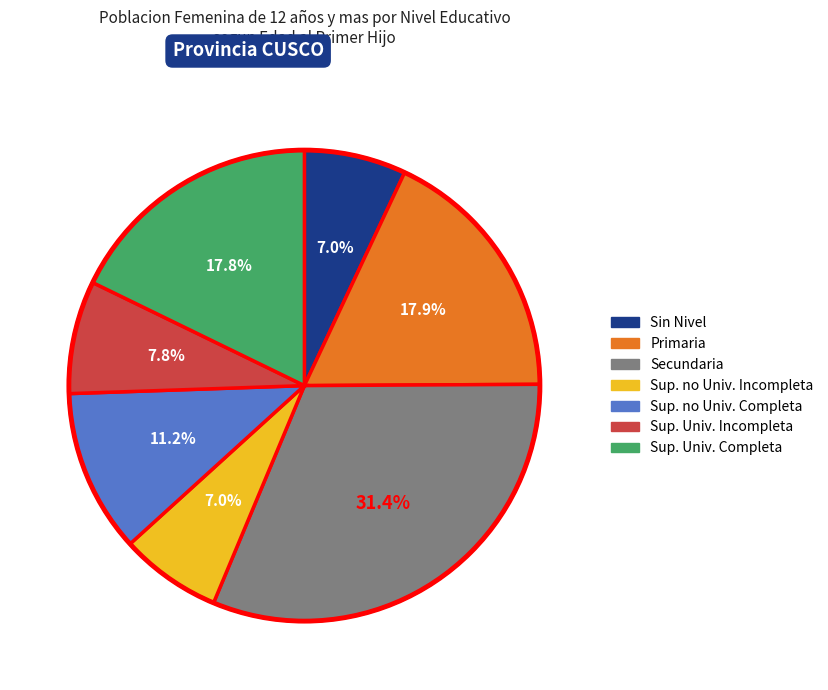

To the nearest percent, what is the difference between the largest and smallest slice percentages?

24%